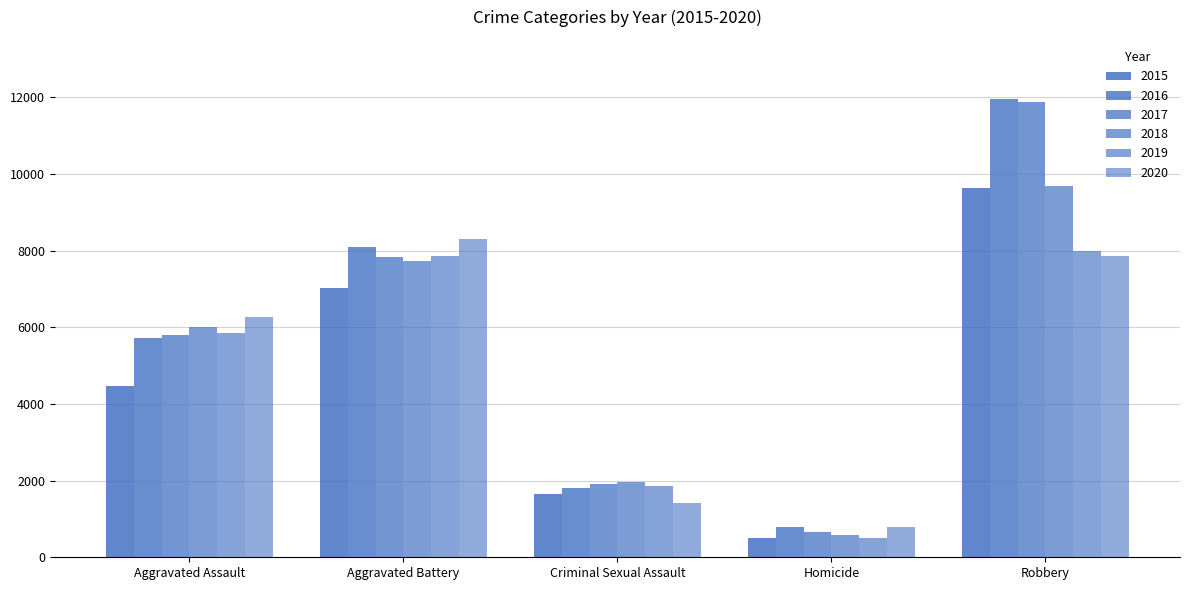

What is the value of the 2017 bar at the 5th from the left?

11880